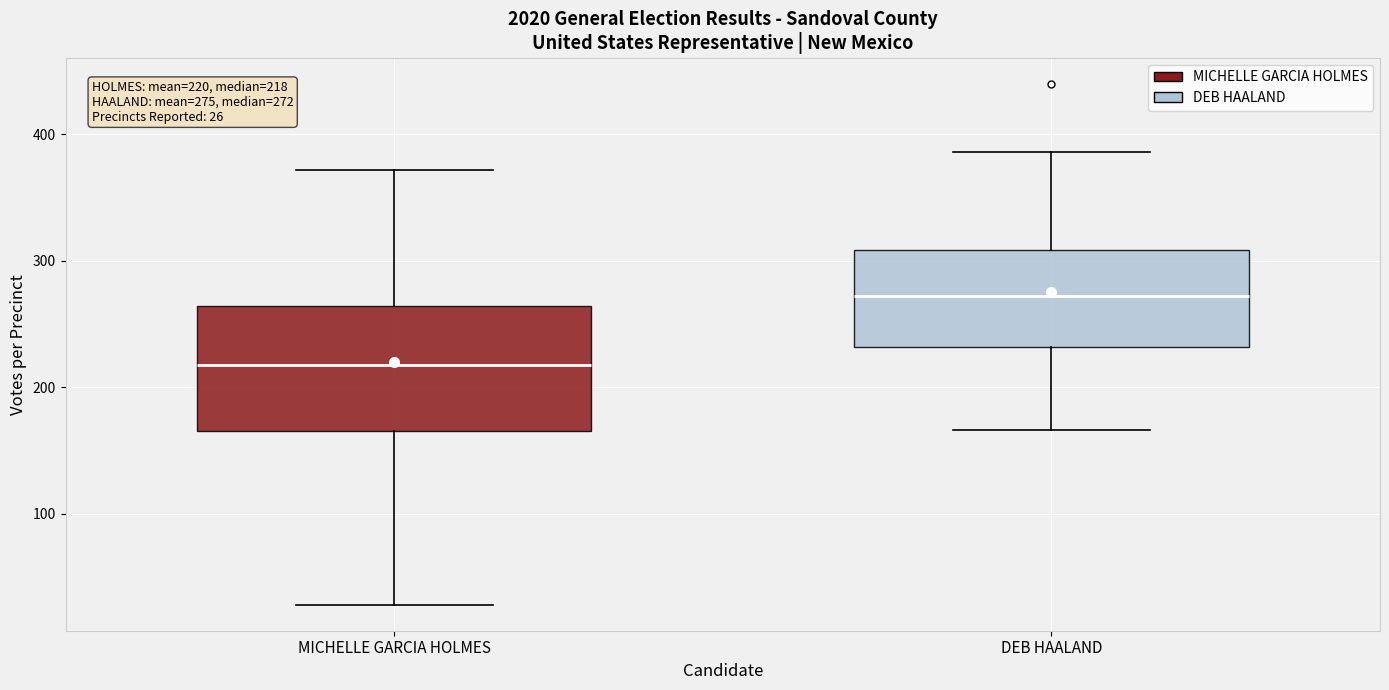

Which box is the tallest, from its lower edge to its upper edge?

MICHELLE GARCIA HOLMES